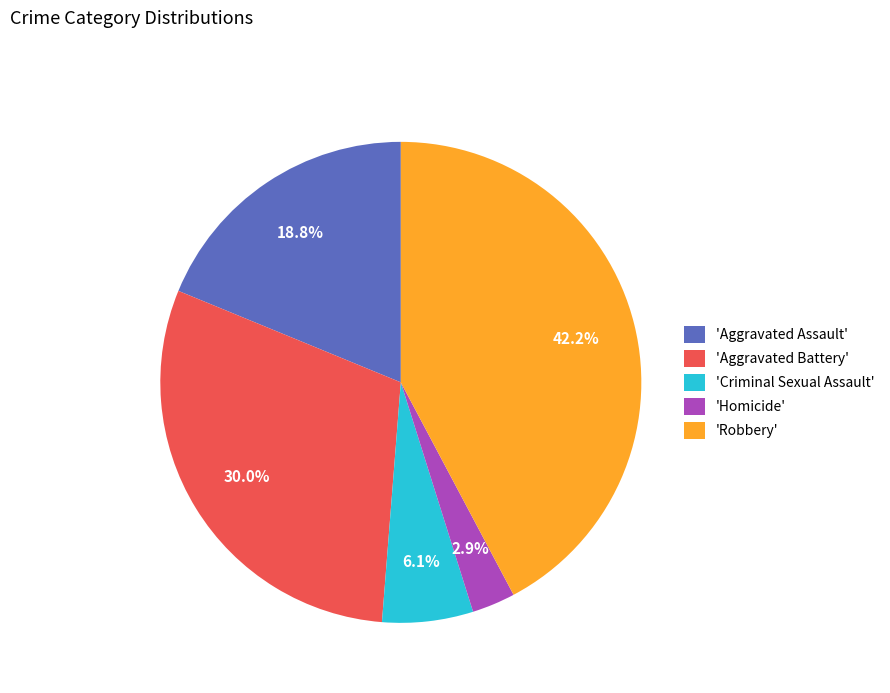

Which has a higher value, 'Robbery' or 'Aggravated Assault'?

'Robbery'